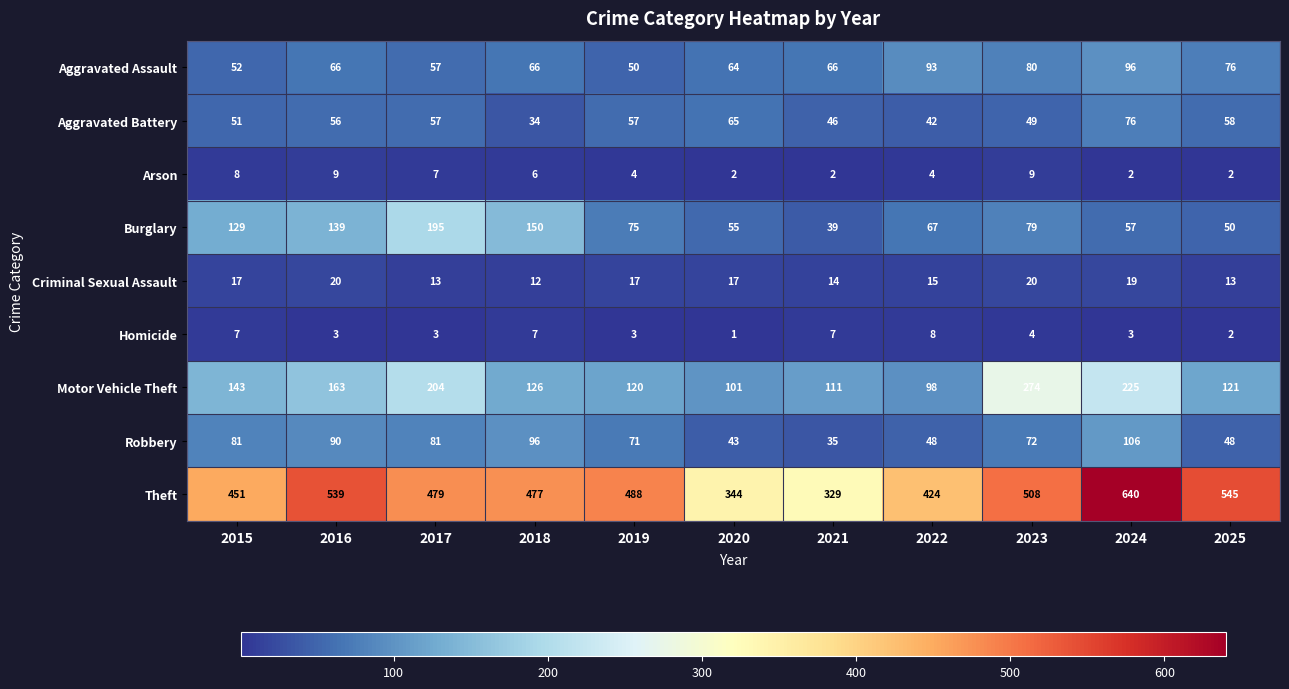

What is the difference between the maximum and minimum values in the Homicide series?

7